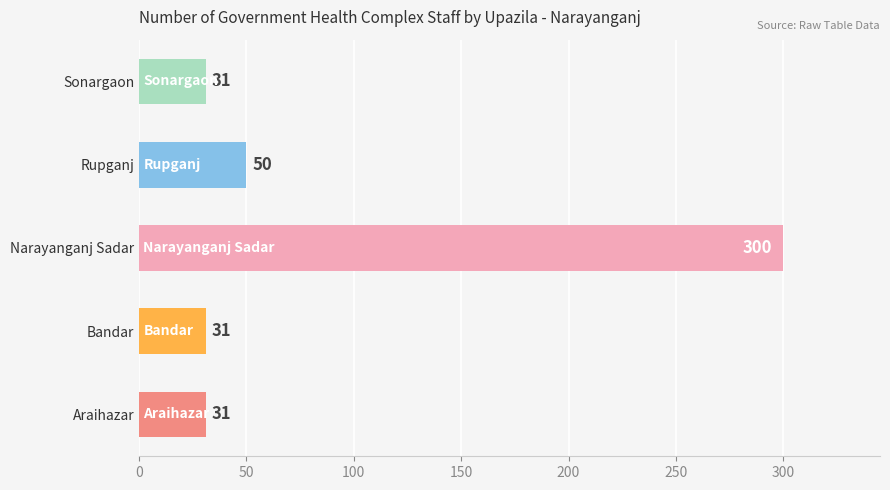

The value at Araihazar is 31. True or false?

True